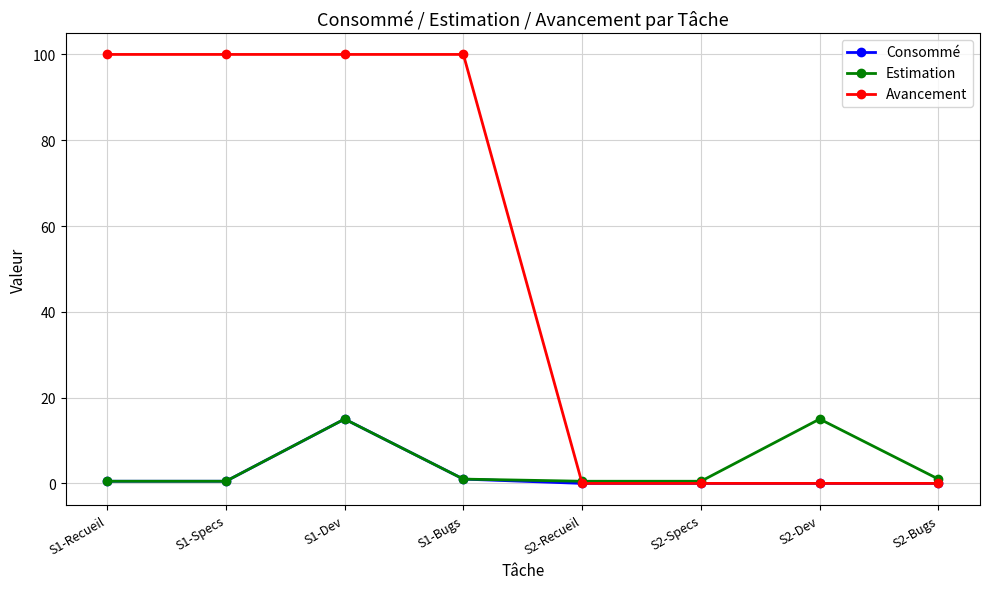

How many distinct data groups are displayed?

3